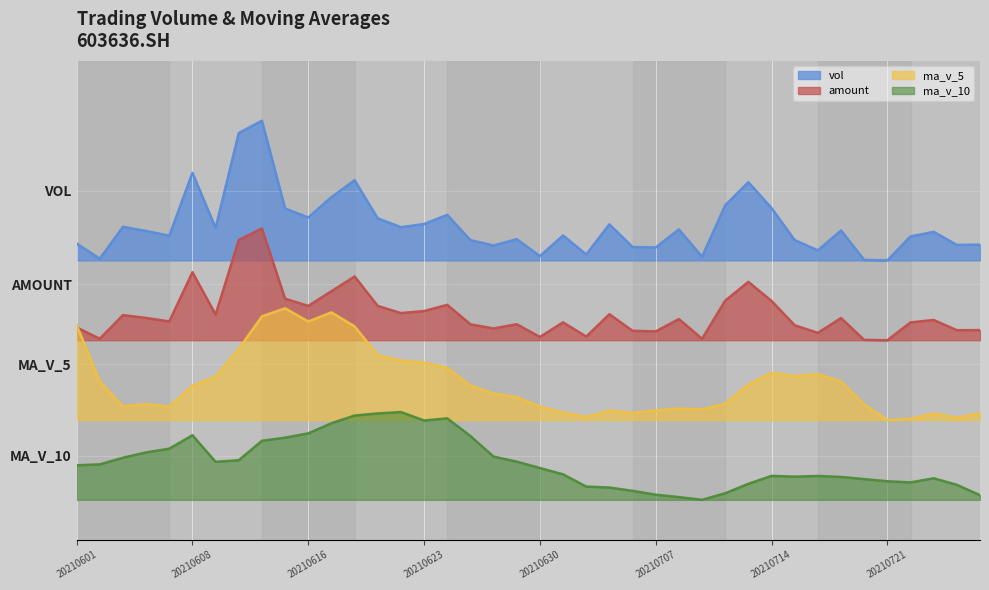

Which category has the lowest value in the ma_v_10 series?

20210709